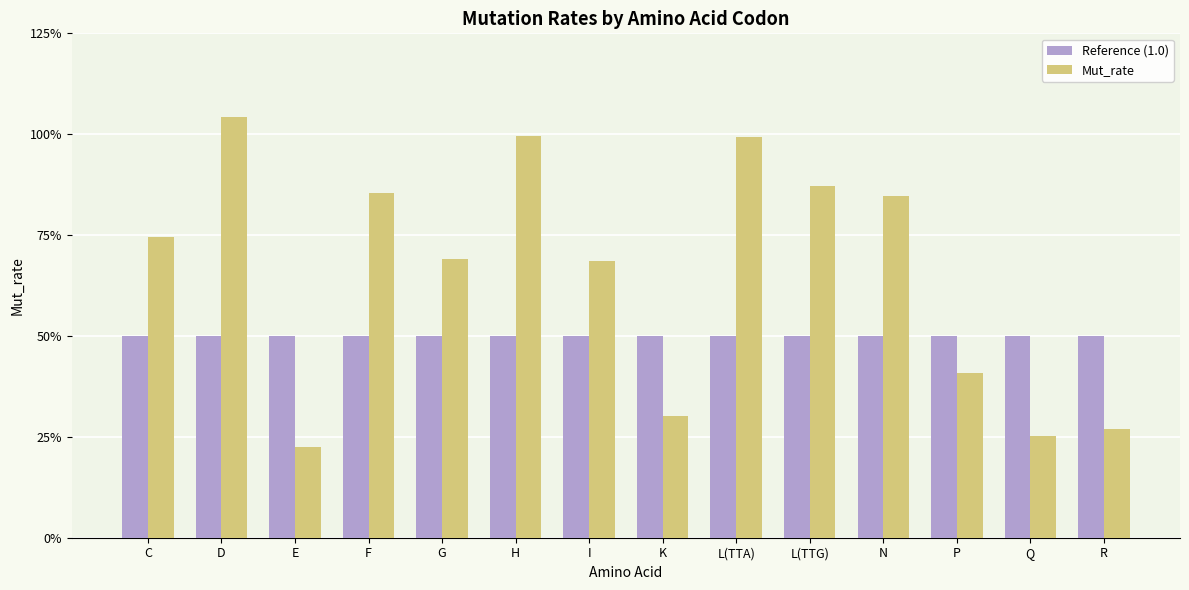

Rank the series at N from lowest to highest value.

Reference (1.0), Mut_rate